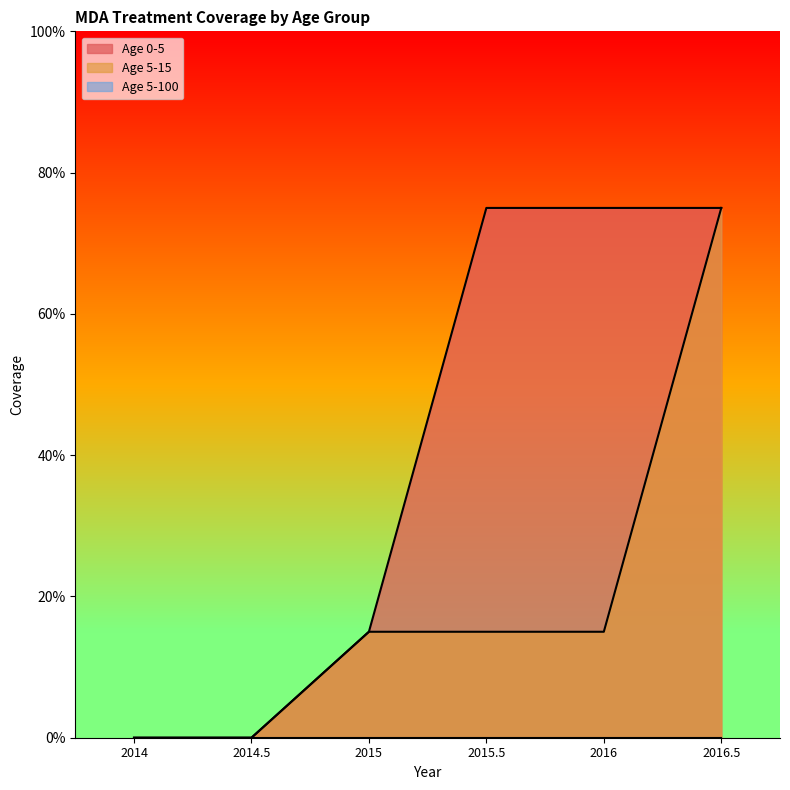

Which category has the highest value in the Age 0-5 series?

2015.5